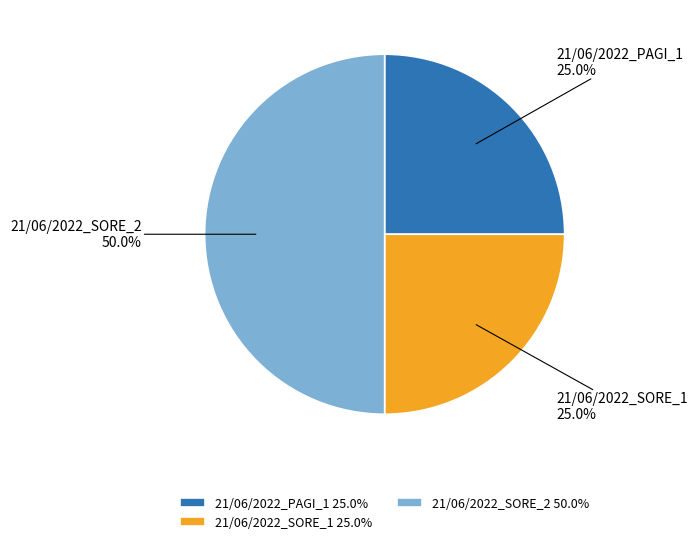

Does 21/06/2022_PAGI_1 represent more than half of the total?

No